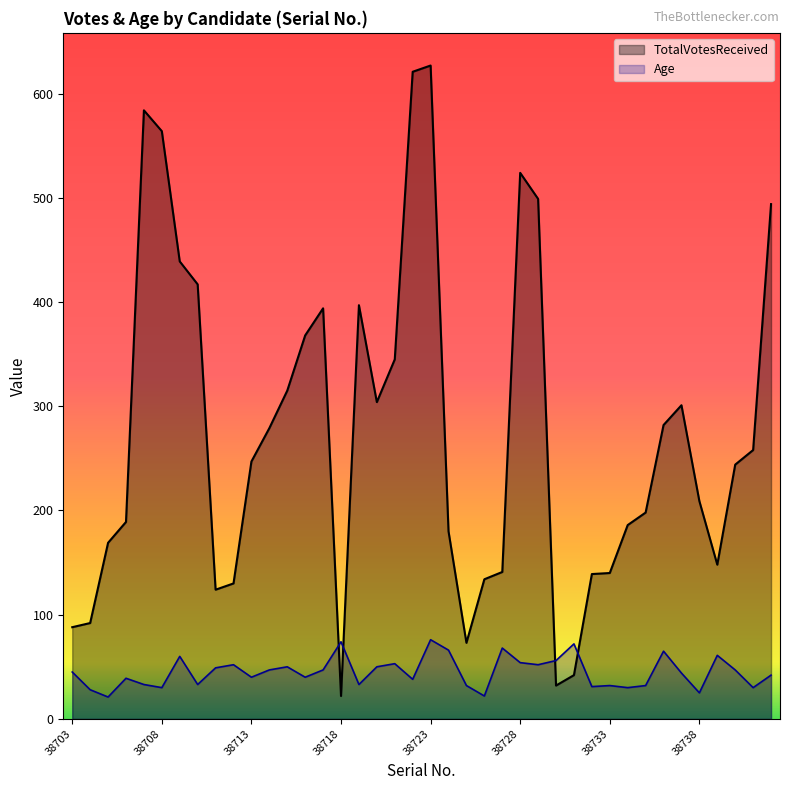

At which category does Age reach its first local valley?

38705